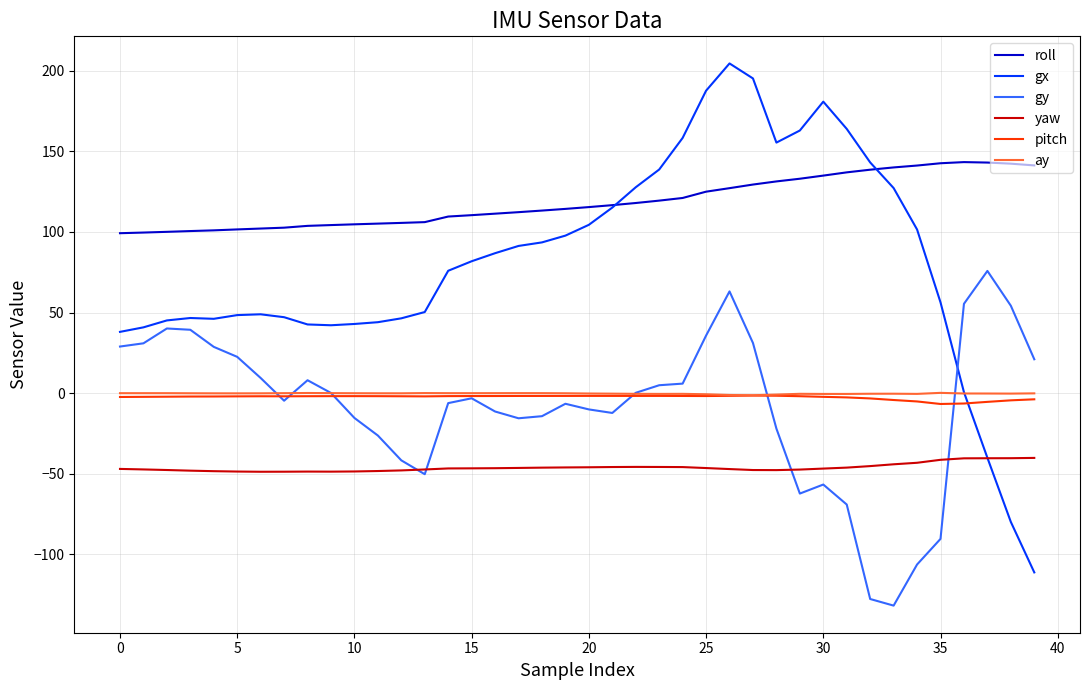

How many lines are shown in the chart?

6